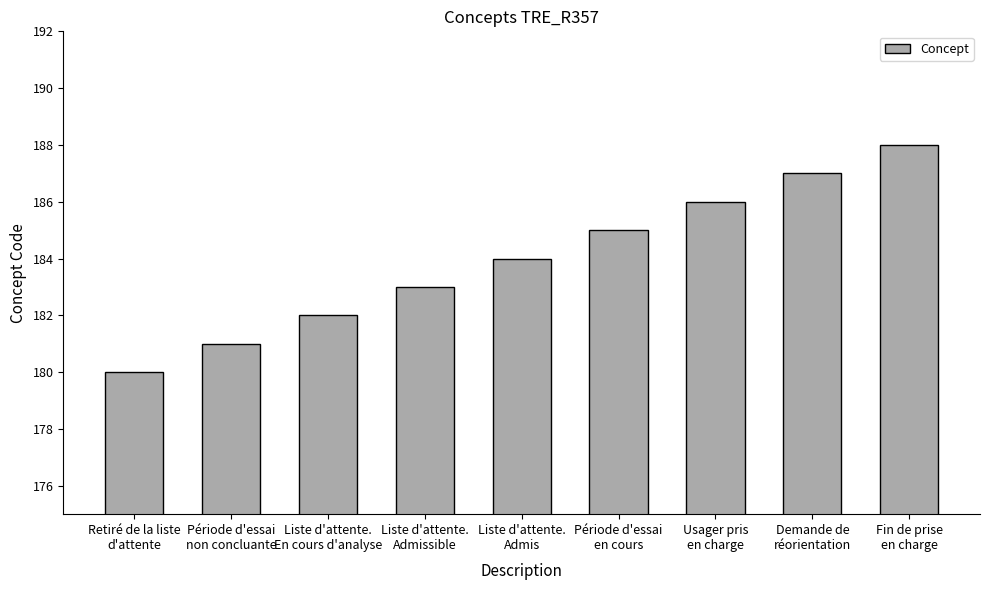

Reading left to right, extract all data points from this chart.

Retiré de la liste
d'attente=180	Période d'essai
non concluante=181	Liste d'attente.
En cours d'analyse=182	Liste d'attente.
Admissible=183	Liste d'attente.
Admis=184	Période d'essai
en cours=185	Usager pris
en charge=186	Demande de
réorientation=187	Fin de prise
en charge=188